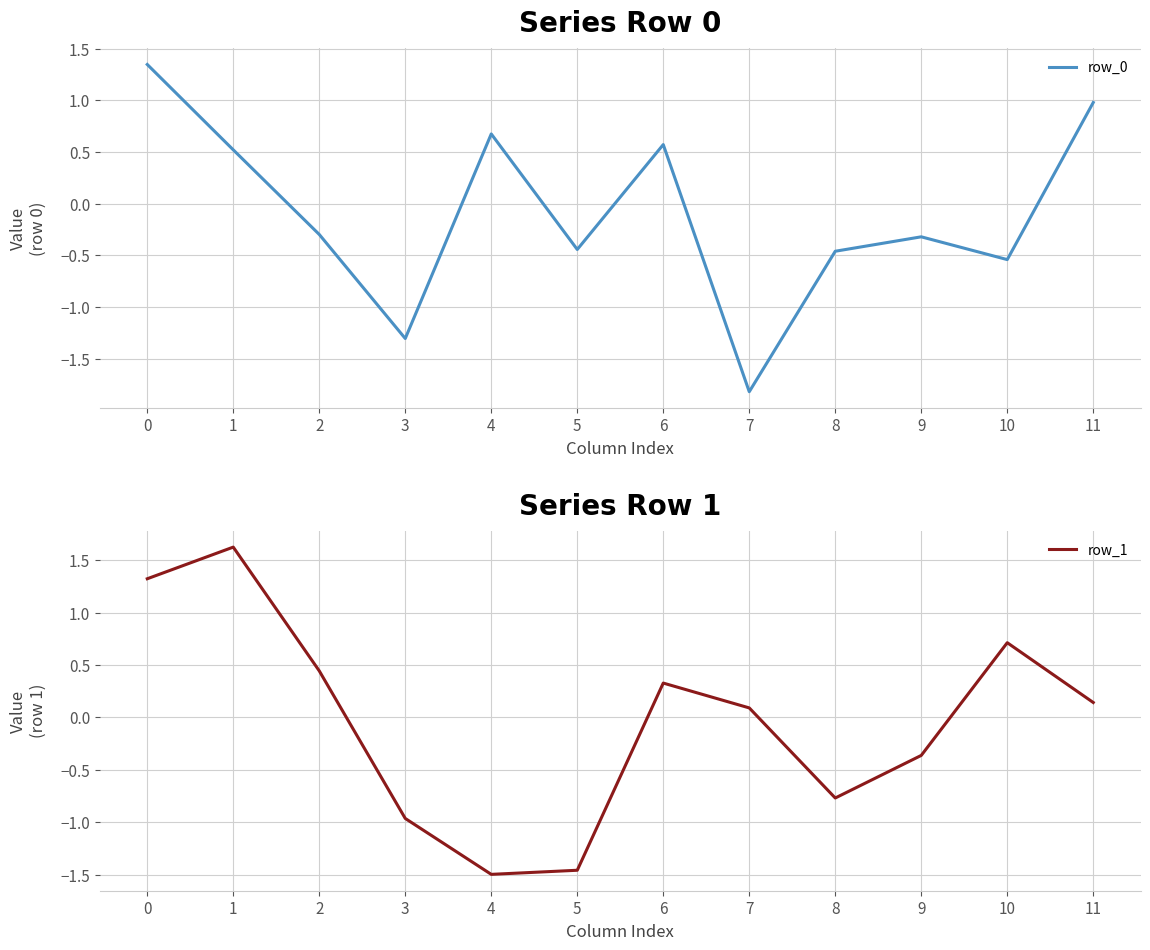

How many interior local peaks does the row_0 series have?

3